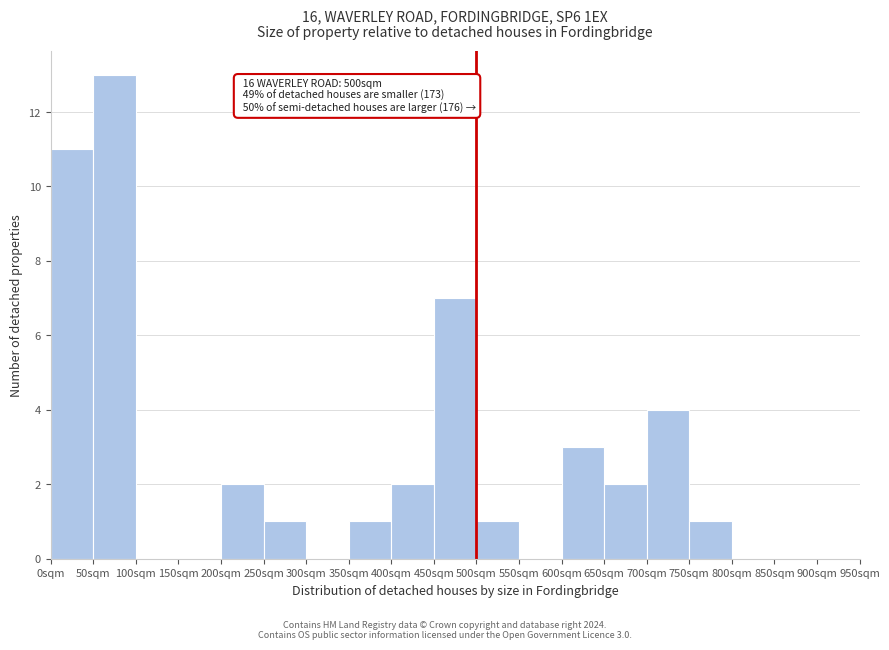

Over which range of the x-axis is the bar tallest?

50 to 100